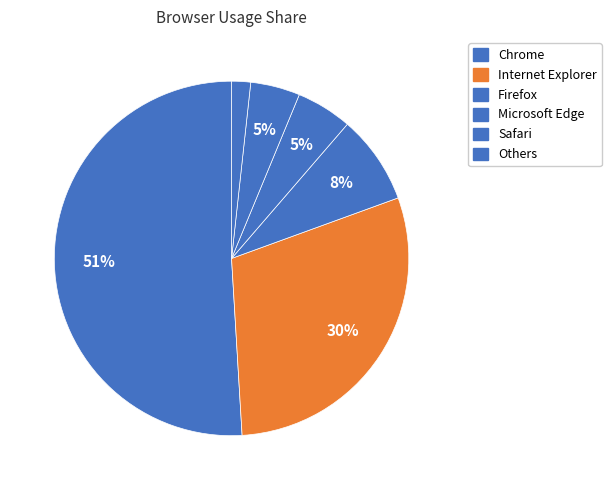

What is the change in value from Internet Explorer to Safari?

-25.1